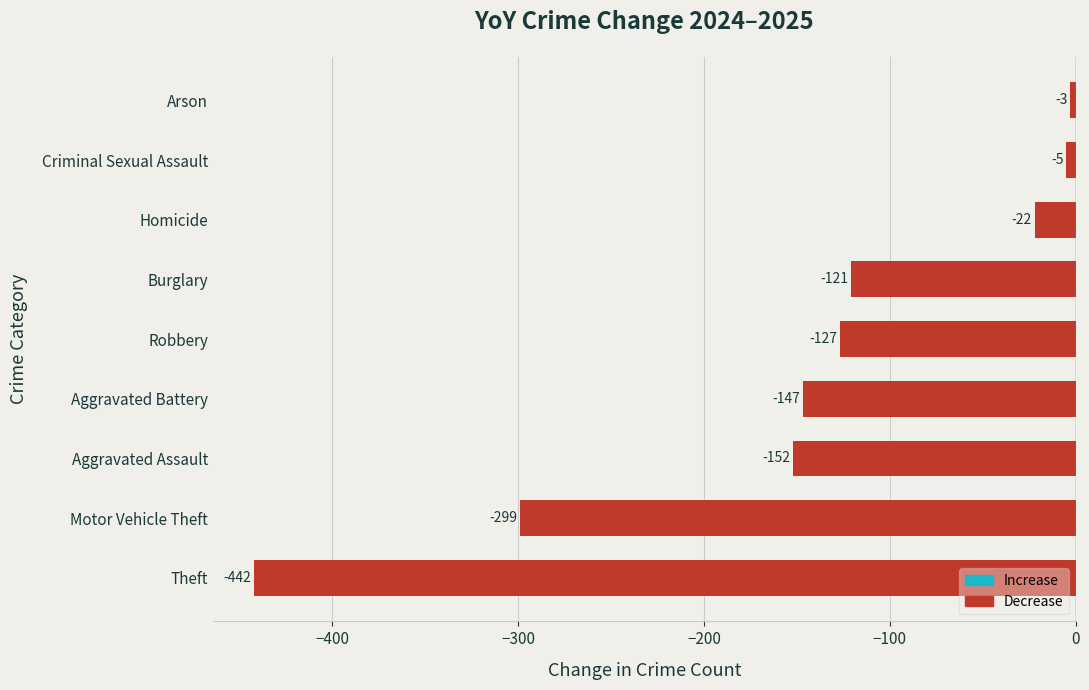

True or false: the data shows -199 at Robbery.

False